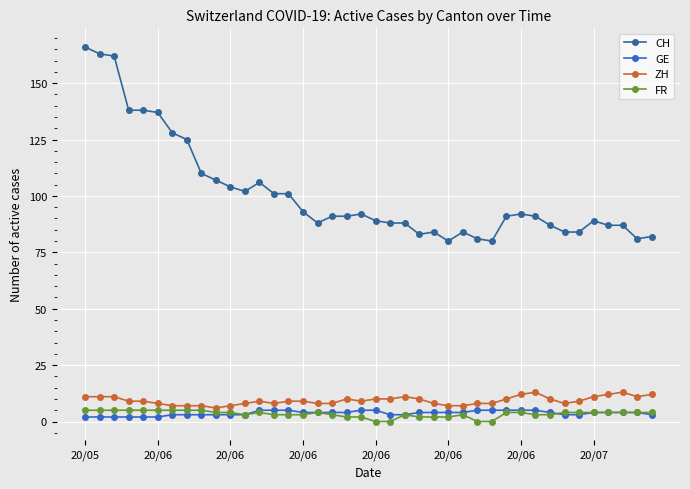

What is the value of the GE point at the 27th from the left?

4